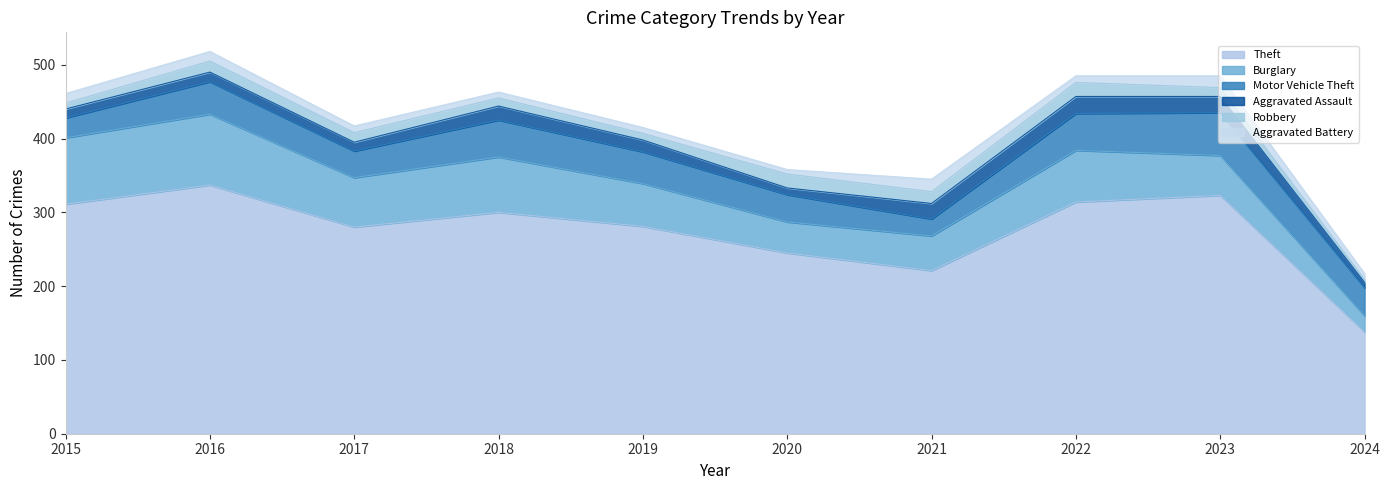

What is the difference between the Theft values at 2018 and 2015?

11